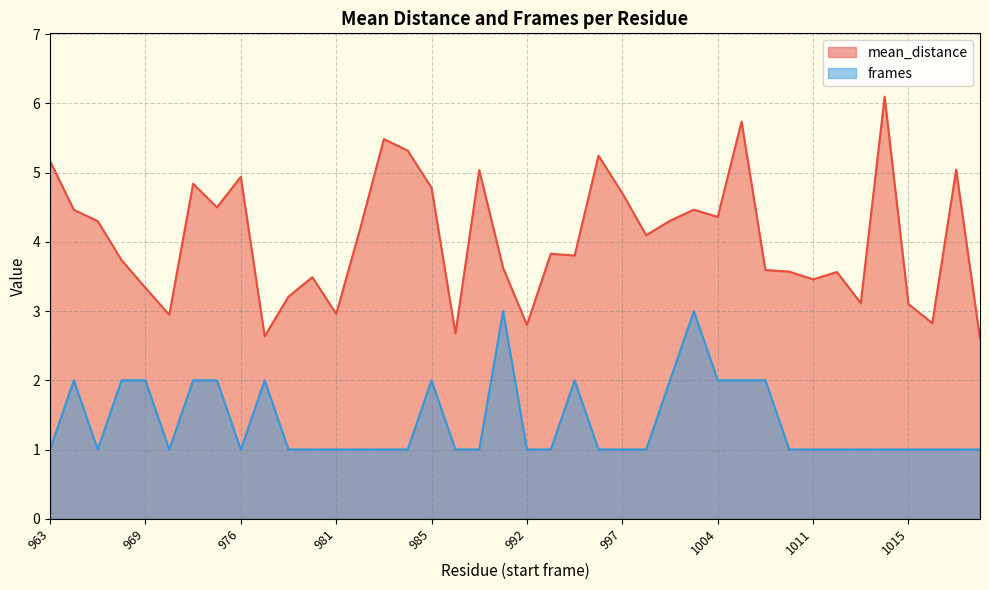

At which category does frames reach its first local valley?

966